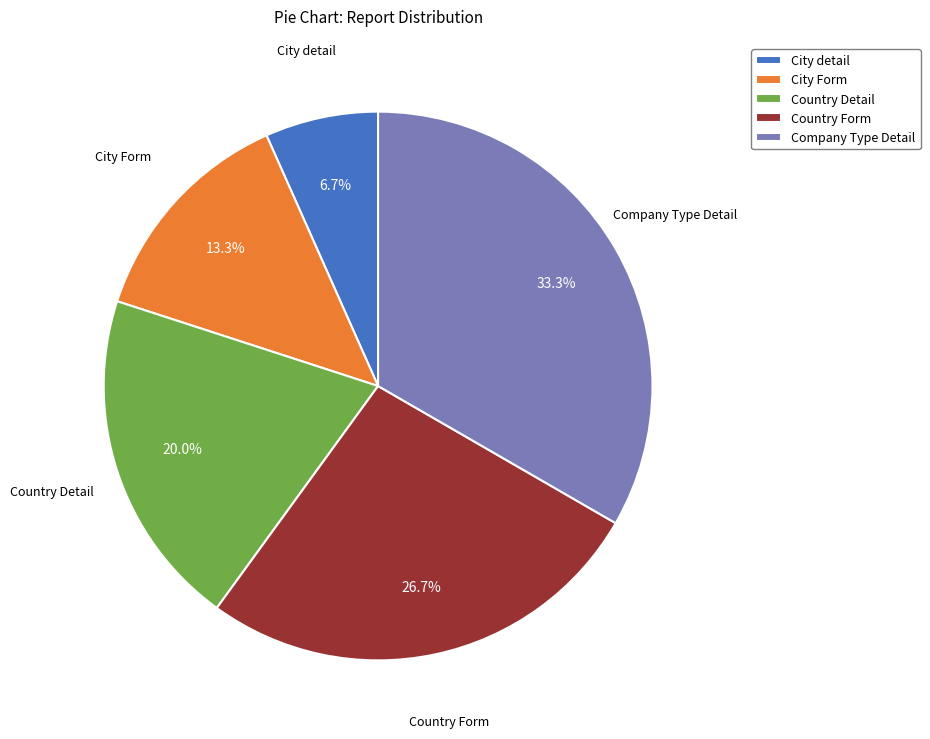

To the nearest percent, what portion does Country Form represent?

27%